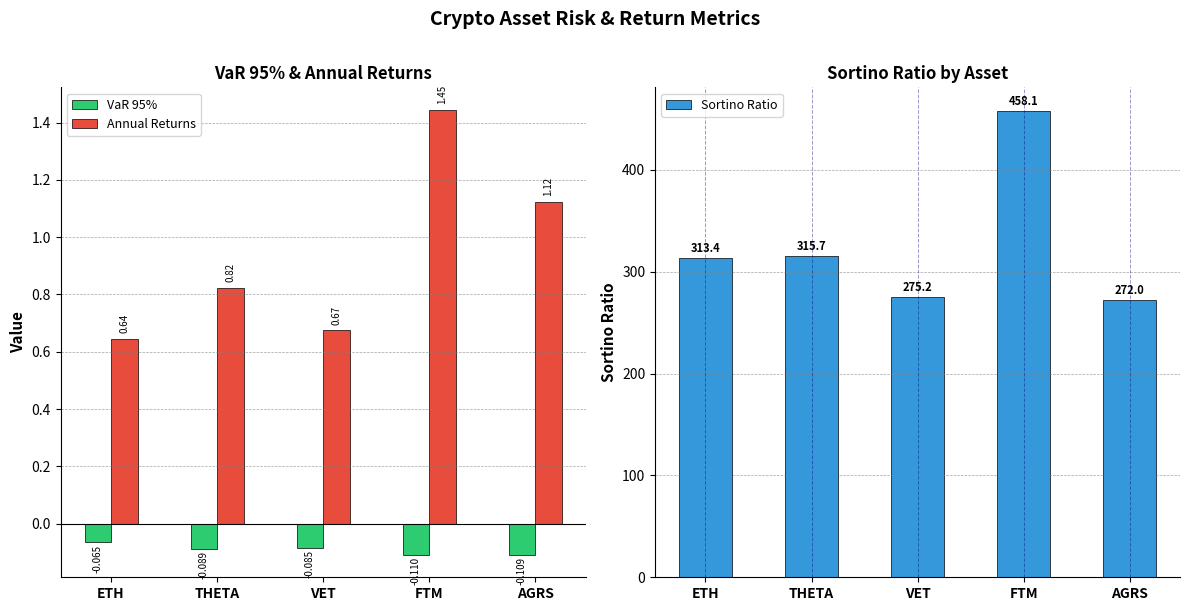

At which category is the sum across all series the highest?

FTM